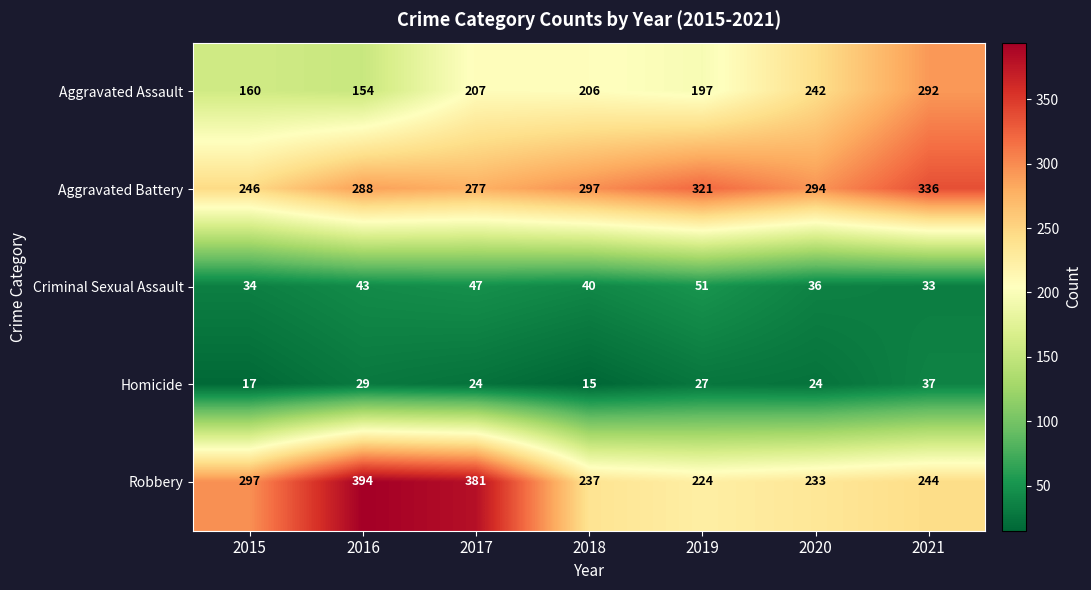

How many data points does each series have?

7